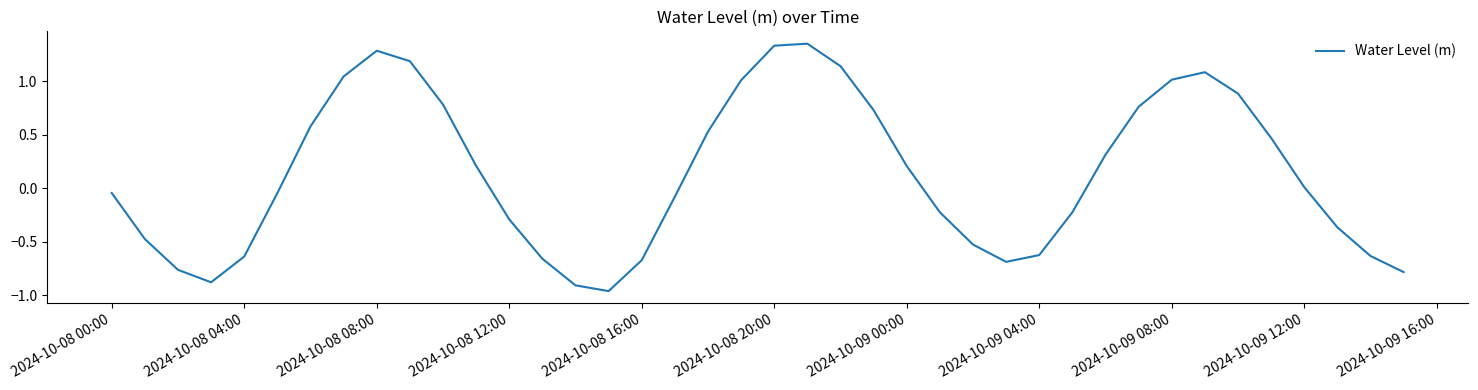

What is the difference between the maximum and minimum values?

2.3